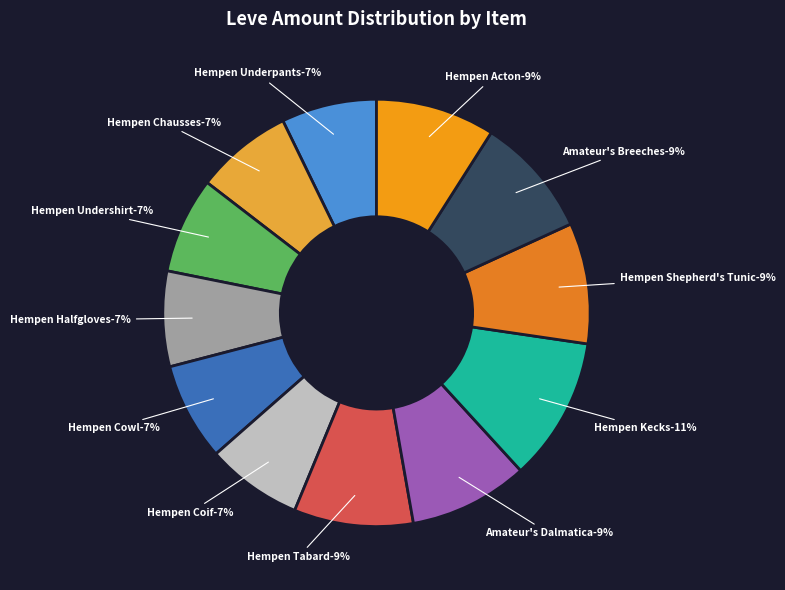

What is the ratio of the value at Hempen Coif to the value at Hempen Cowl?

1.0